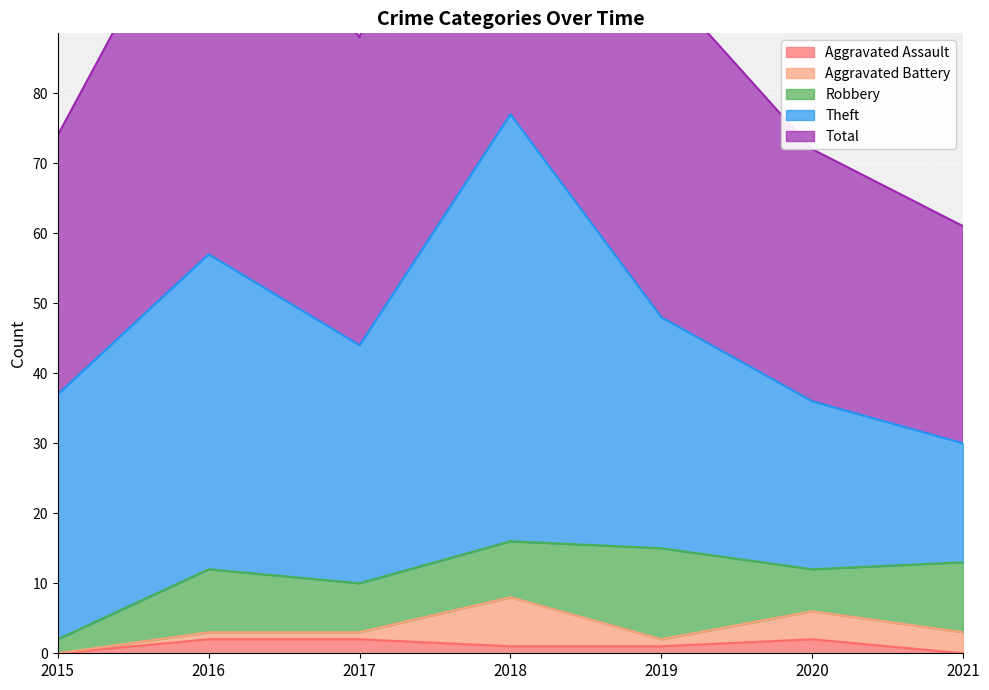

True or false: Aggravated Assault and Robbery cross at least once.

False